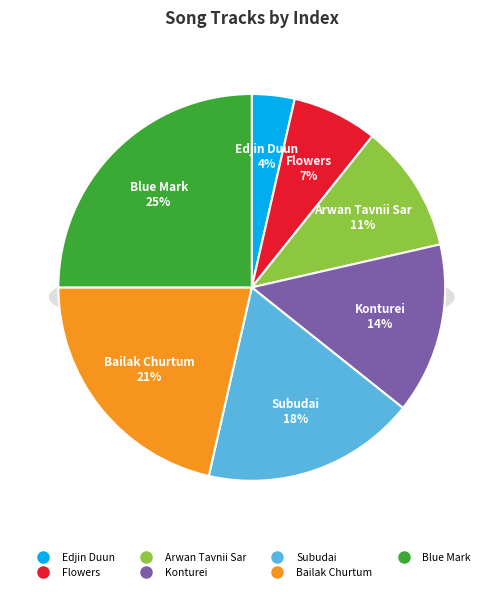

Between Arwan Tavnii Sar and Edjin Duun, which is larger?

Arwan Tavnii Sar